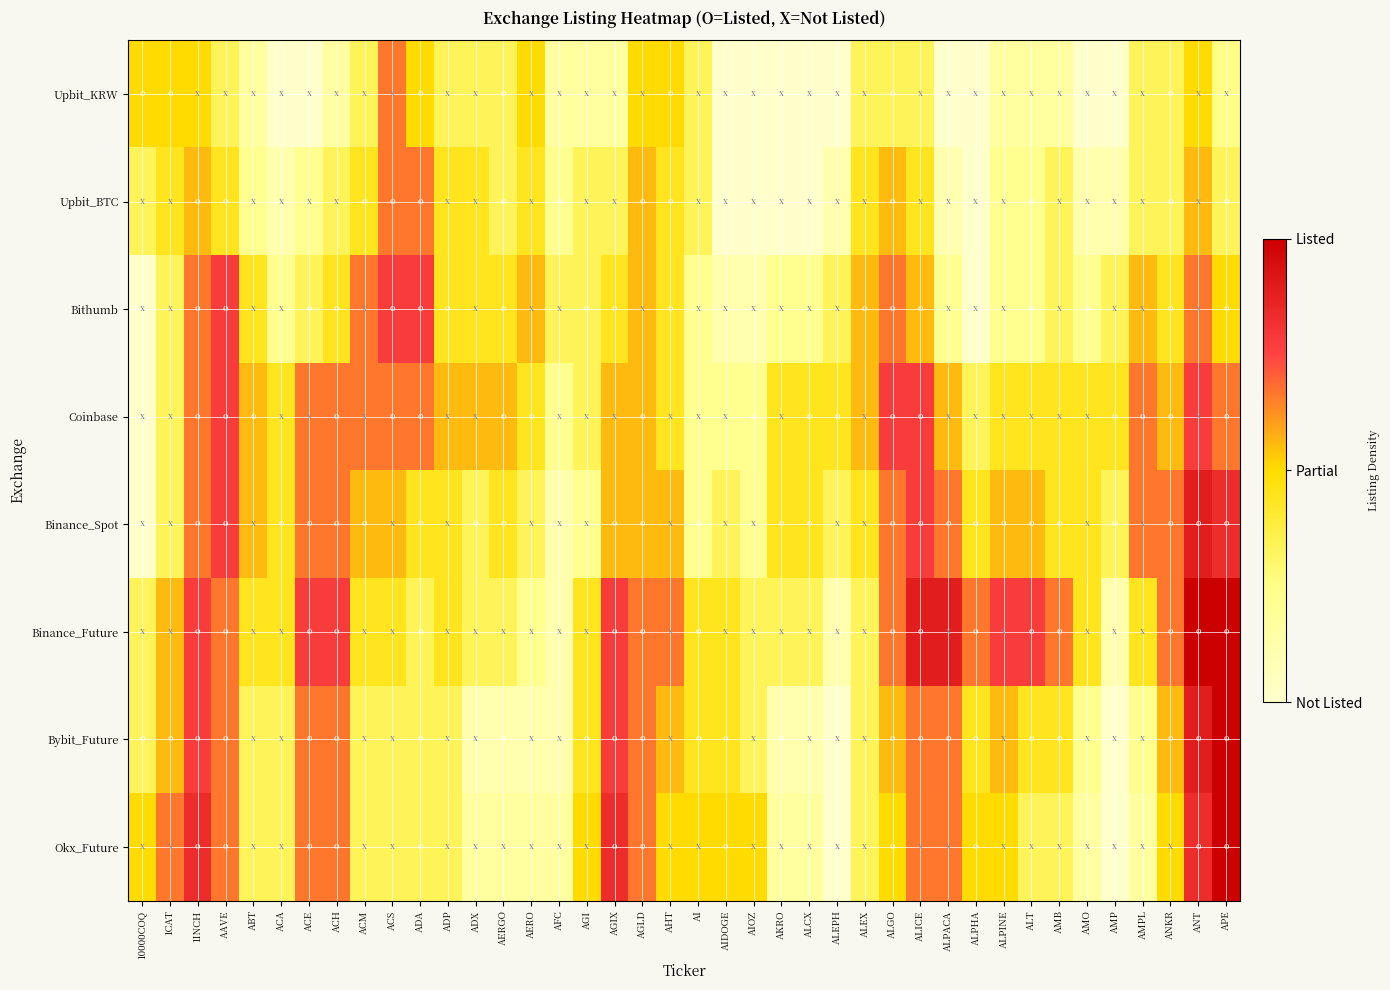

Which series has the widest spread of values?

Bybit_Future